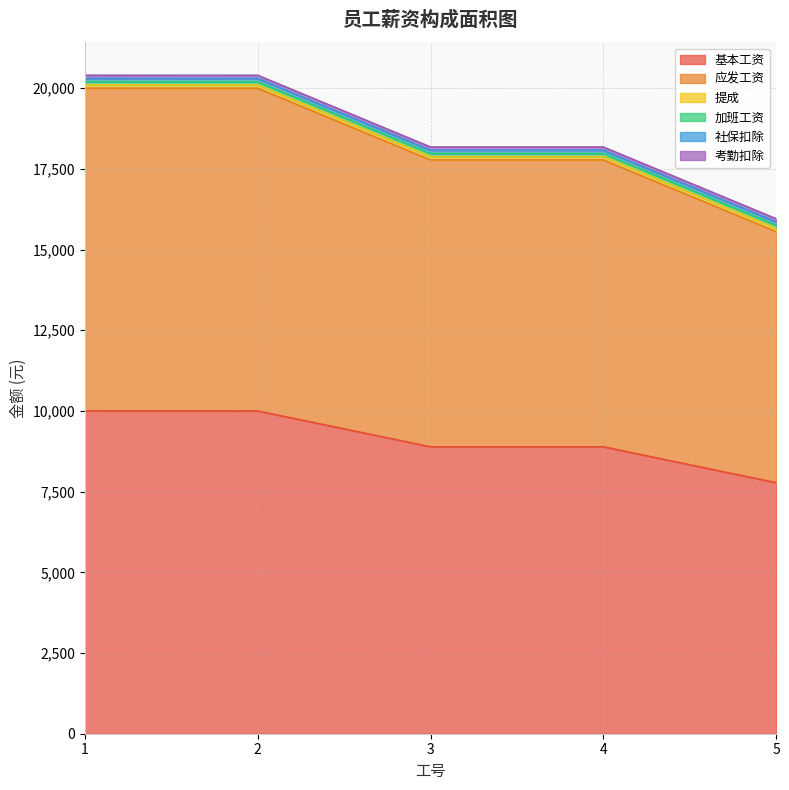

What are all the series names shown in the legend?

基本工资, 应发工资, 提成, 加班工资, 社保扣除, 考勤扣除